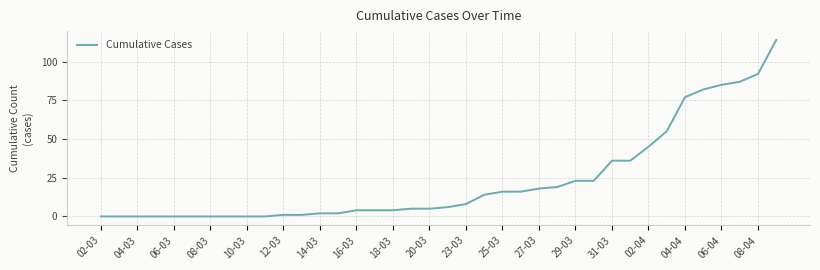

What is the greatest value displayed?

114